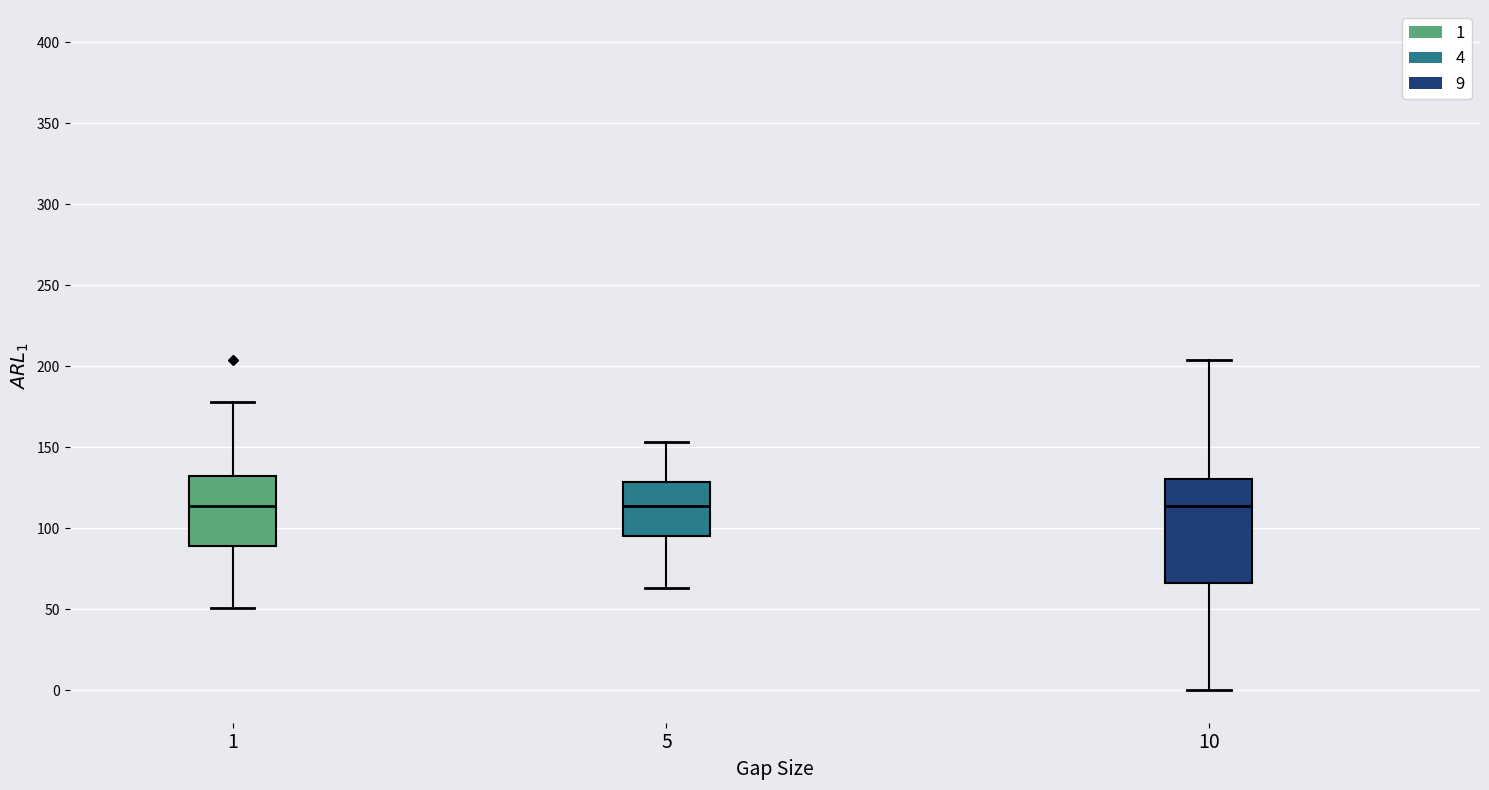

Where does the upper whisker of the box at x = 10 end on the y-axis? The values are not printed on the chart, so give them approximately, as read against the axis.

205